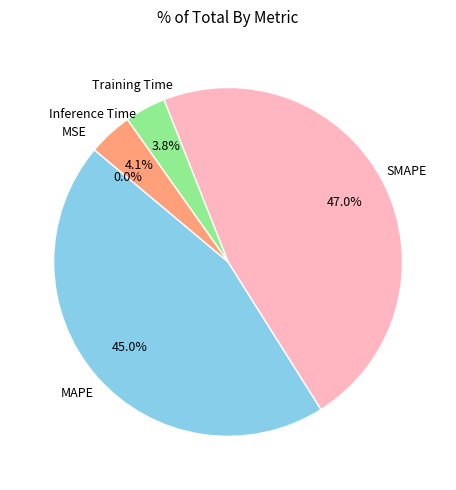

Does any single category account for the majority?

No